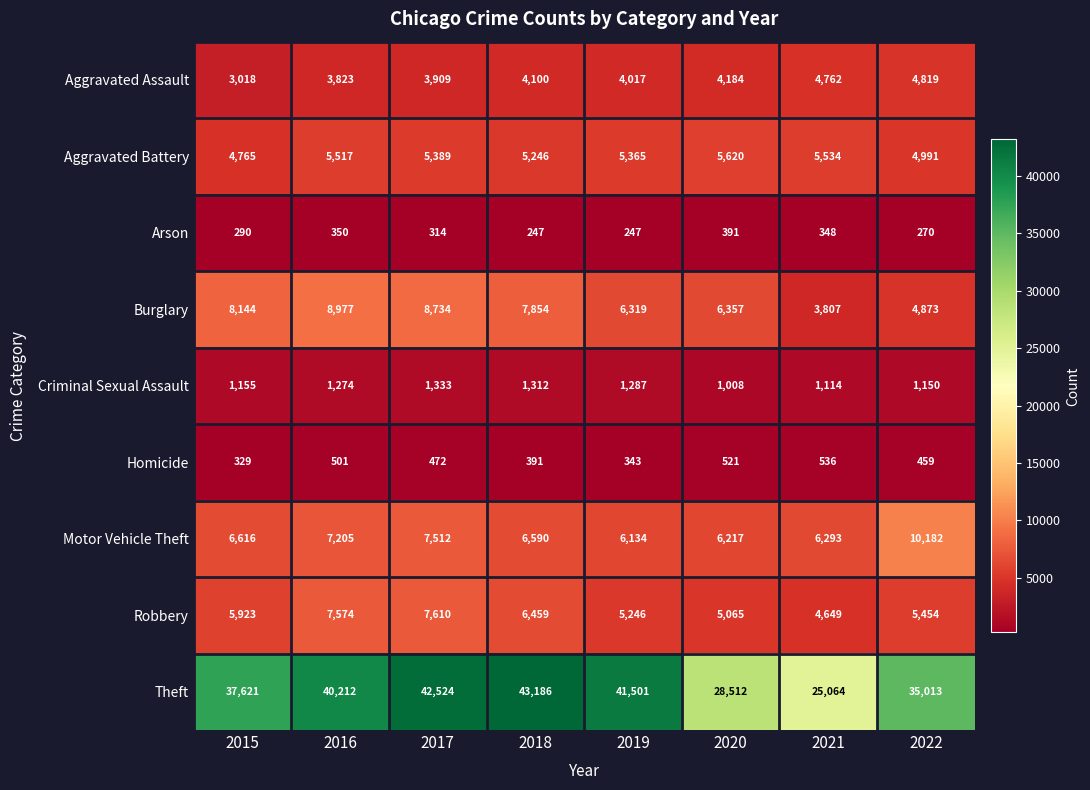

List the labels in order of Burglary value, smallest first.

2021, 2022, 2019, 2020, 2018, 2015, 2017, 2016